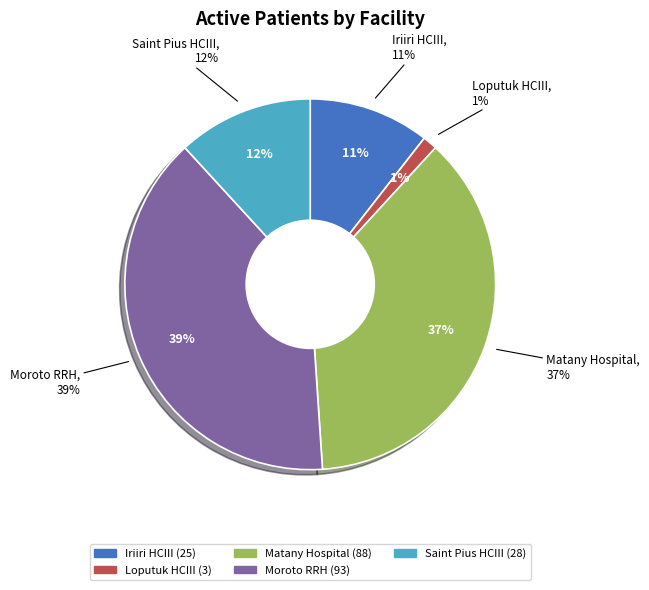

True or false: Moroto RRH accounts for 39% of the total.

True